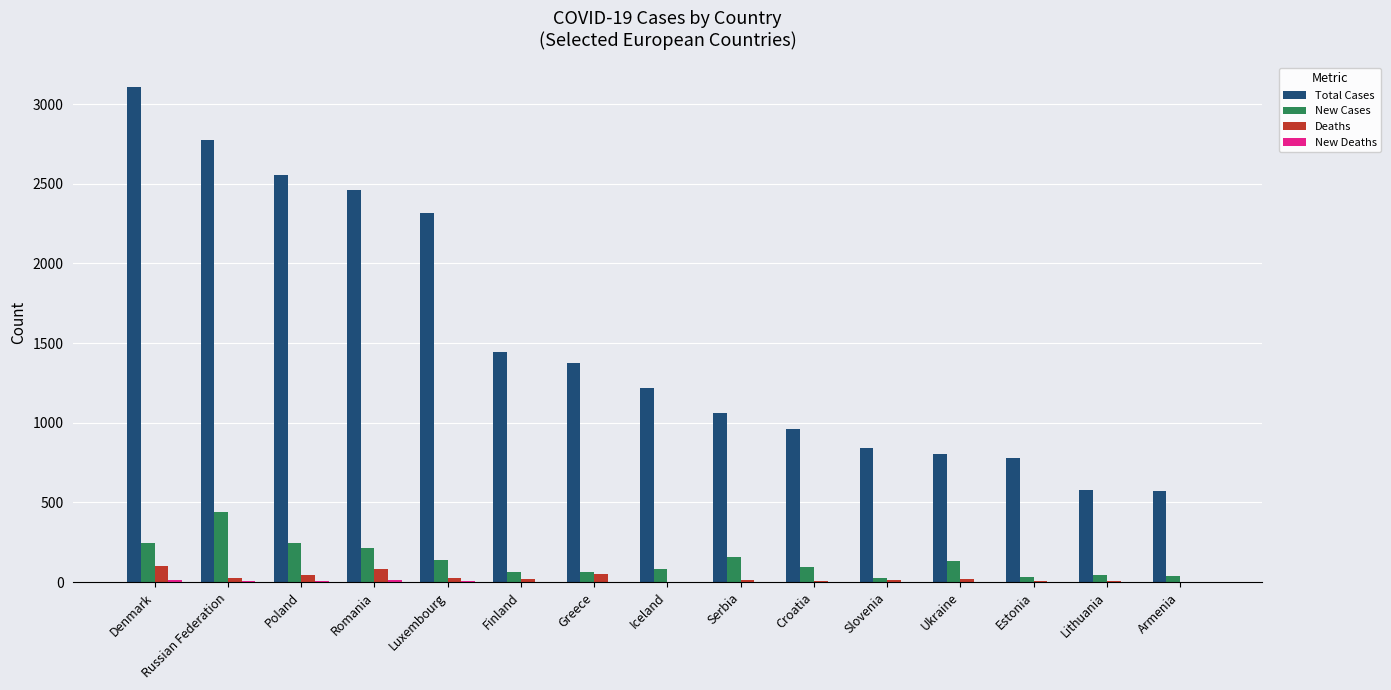

Which series has the largest total across all categories?

Total Cases